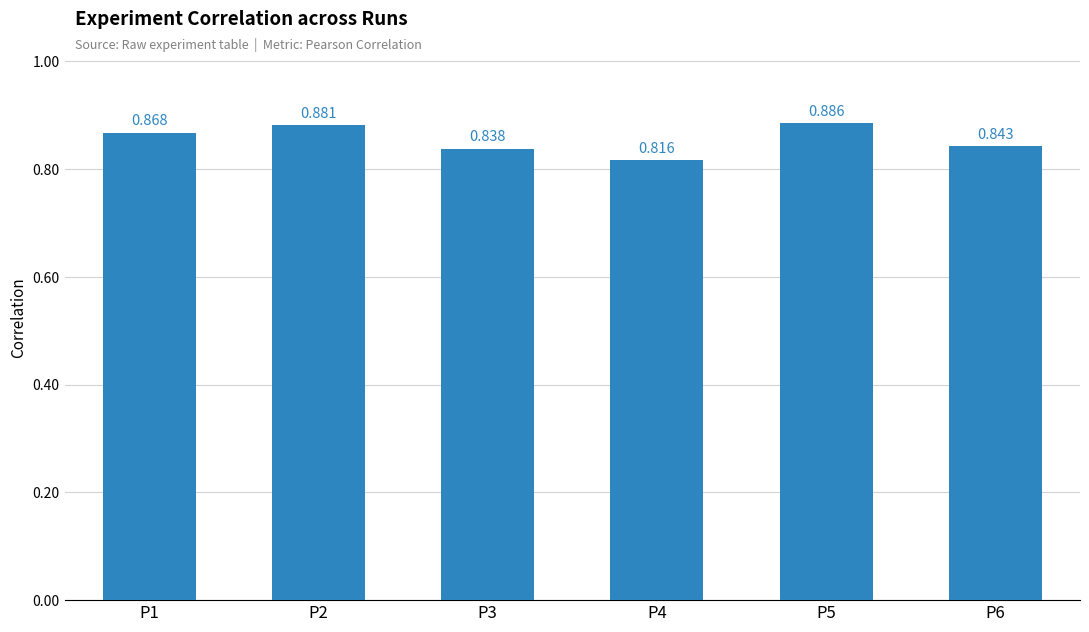

At which label is the value closest to 0?

P4